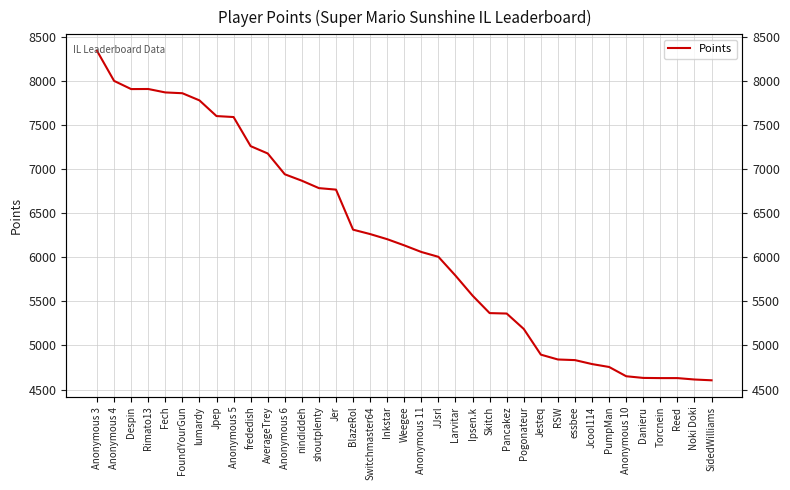

Is it true that the value at shoutplenty is 6784?

True